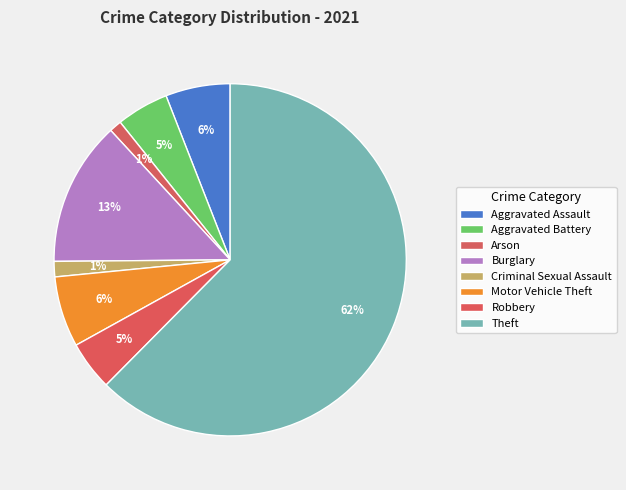

What percentage is the Criminal Sexual Assault slice, to the nearest percent?

1%